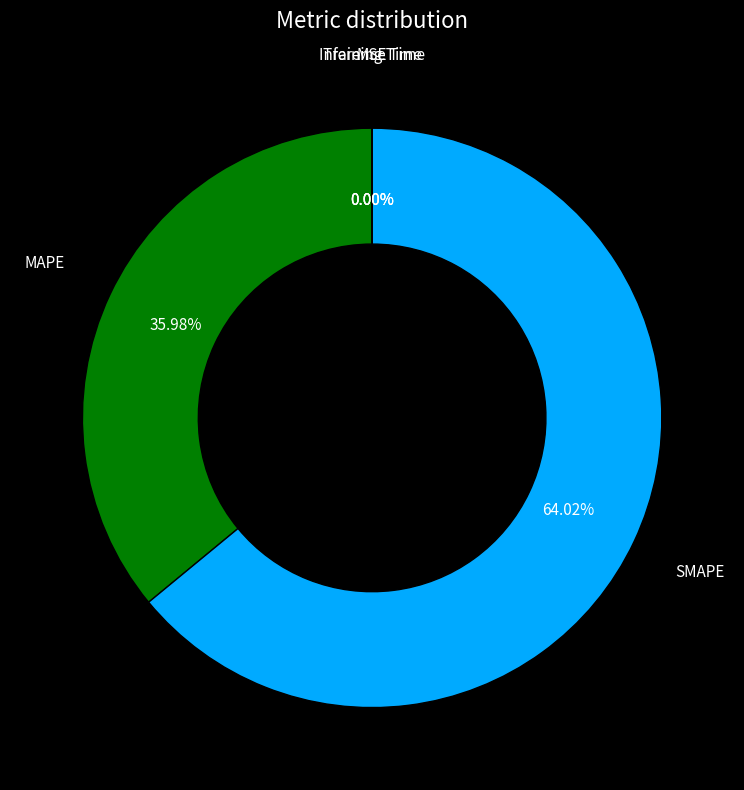

What is the largest slice in the pie chart?

SMAPE